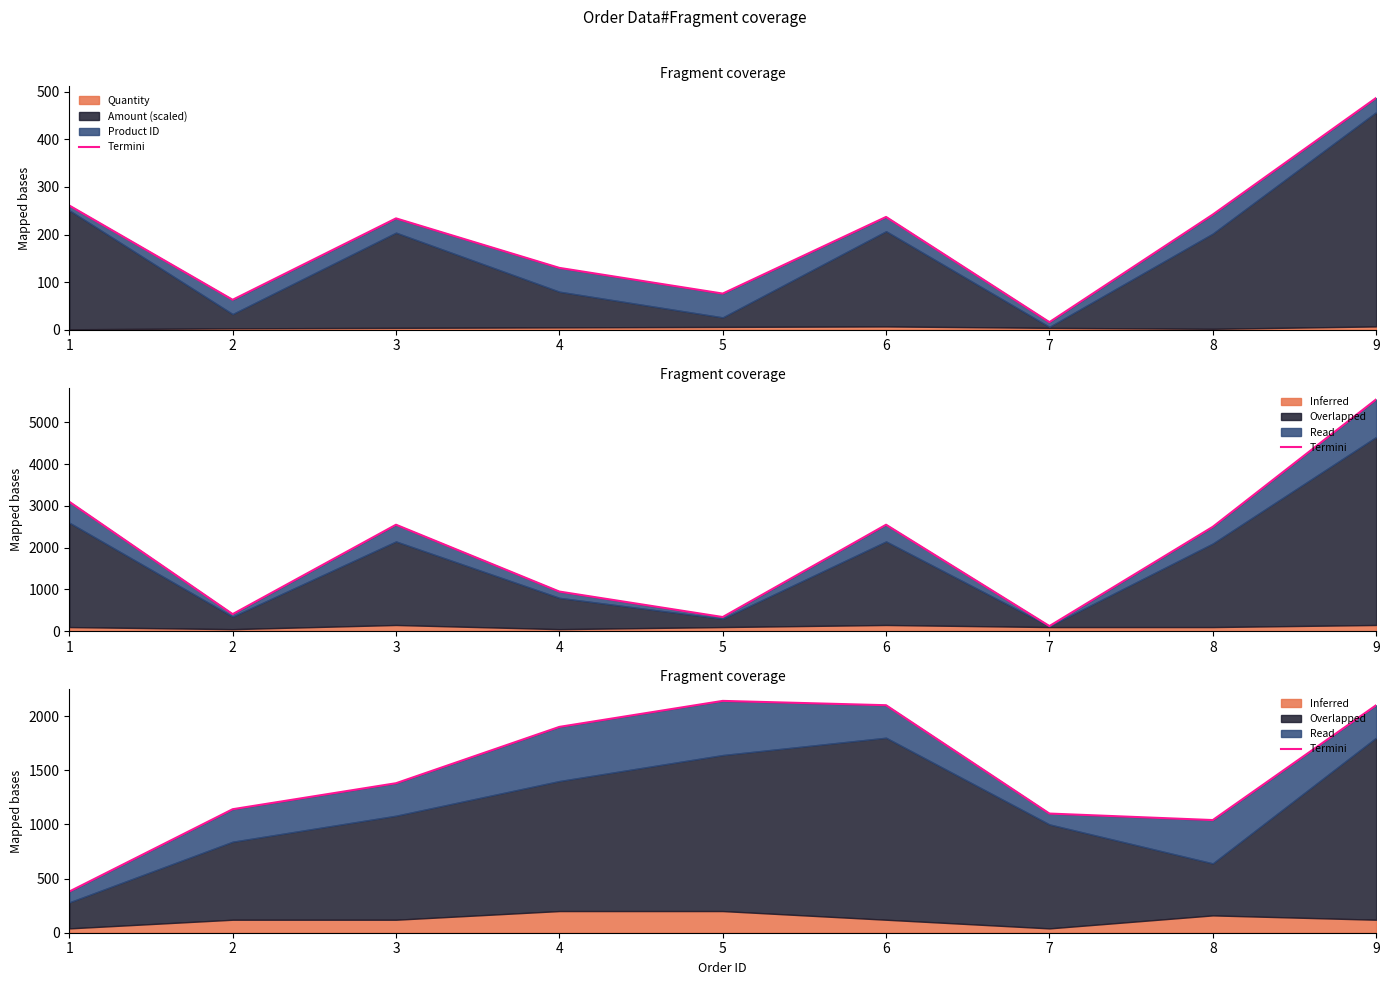

Reading left to right, extract all data points from this chart.

1=380	2=1140	3=1380	4=1900	5=2140	6=2100	7=1100	8=1040	9=2100